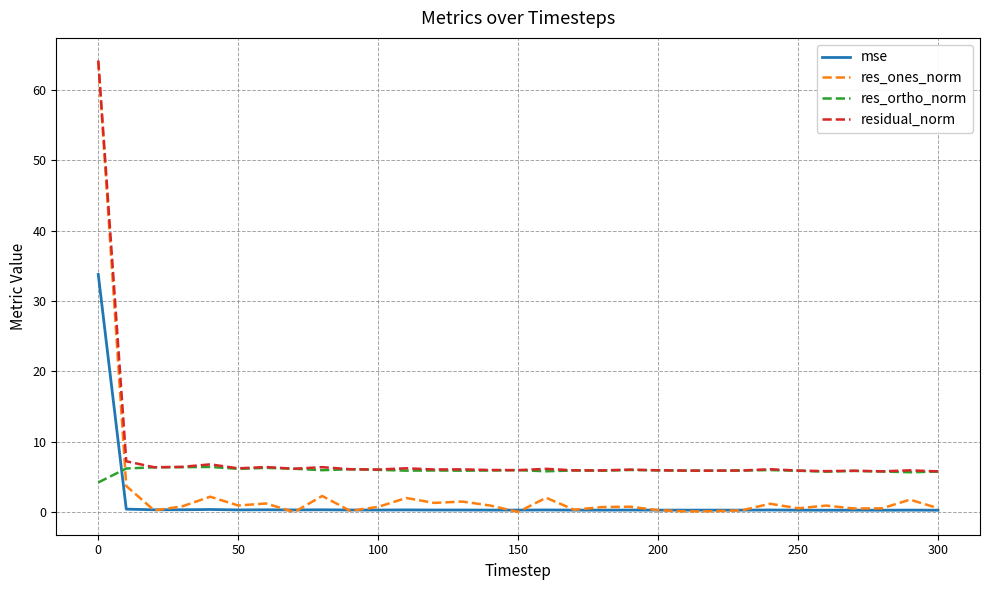

True or false: res_ortho_norm and mse cross at least once.

True